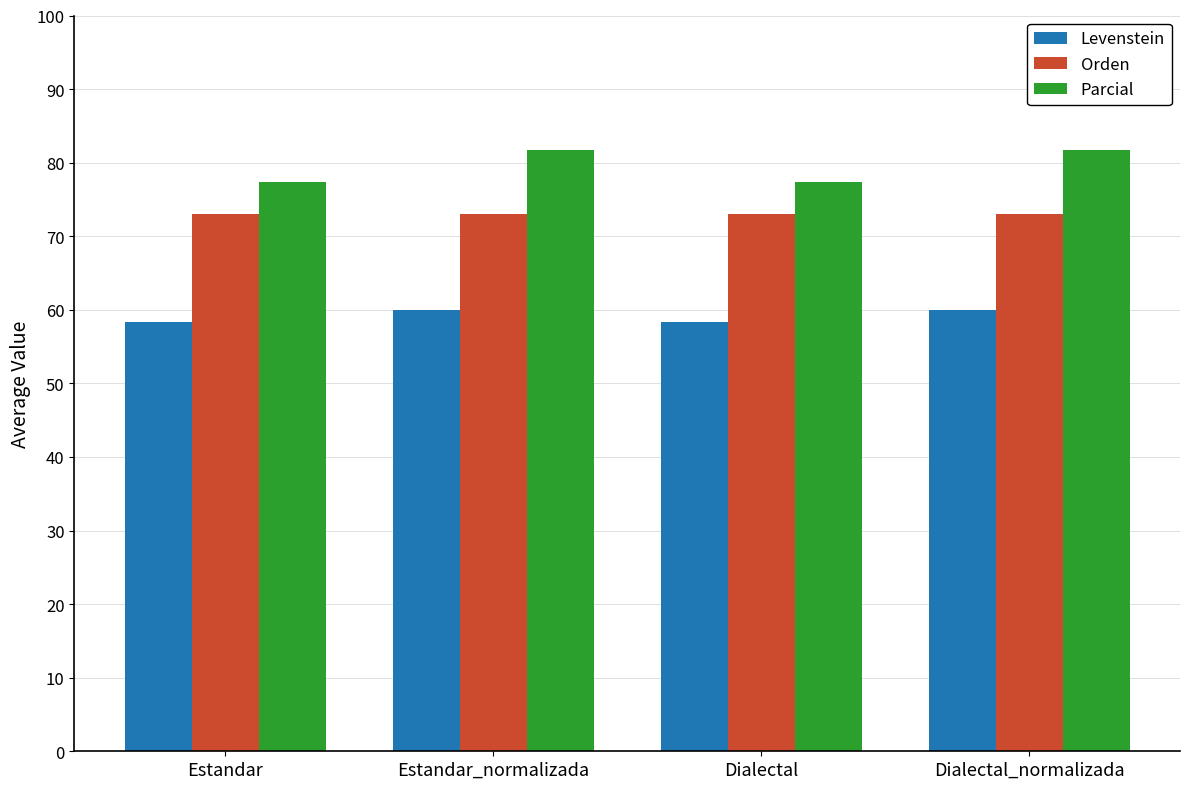

What is the value of the Parcial bar at the 1st from the left?

77.3